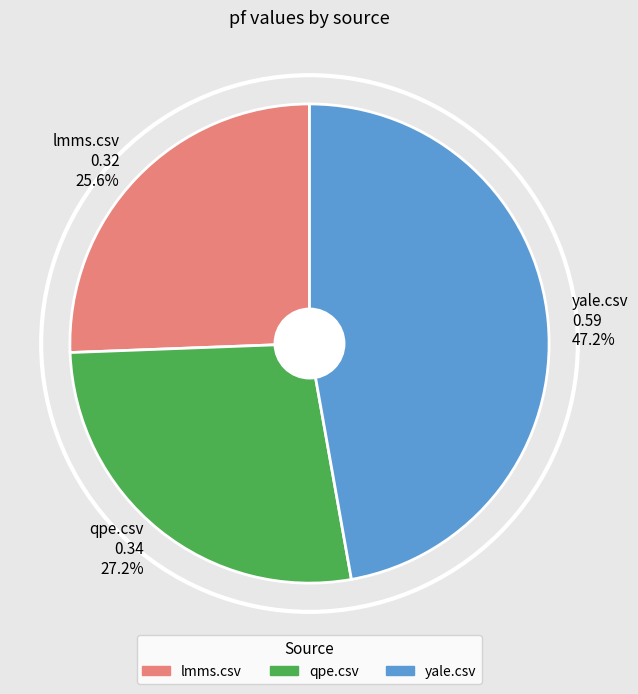

Rank the categories by value from highest to lowest.

yale.csv, qpe.csv, lmms.csv